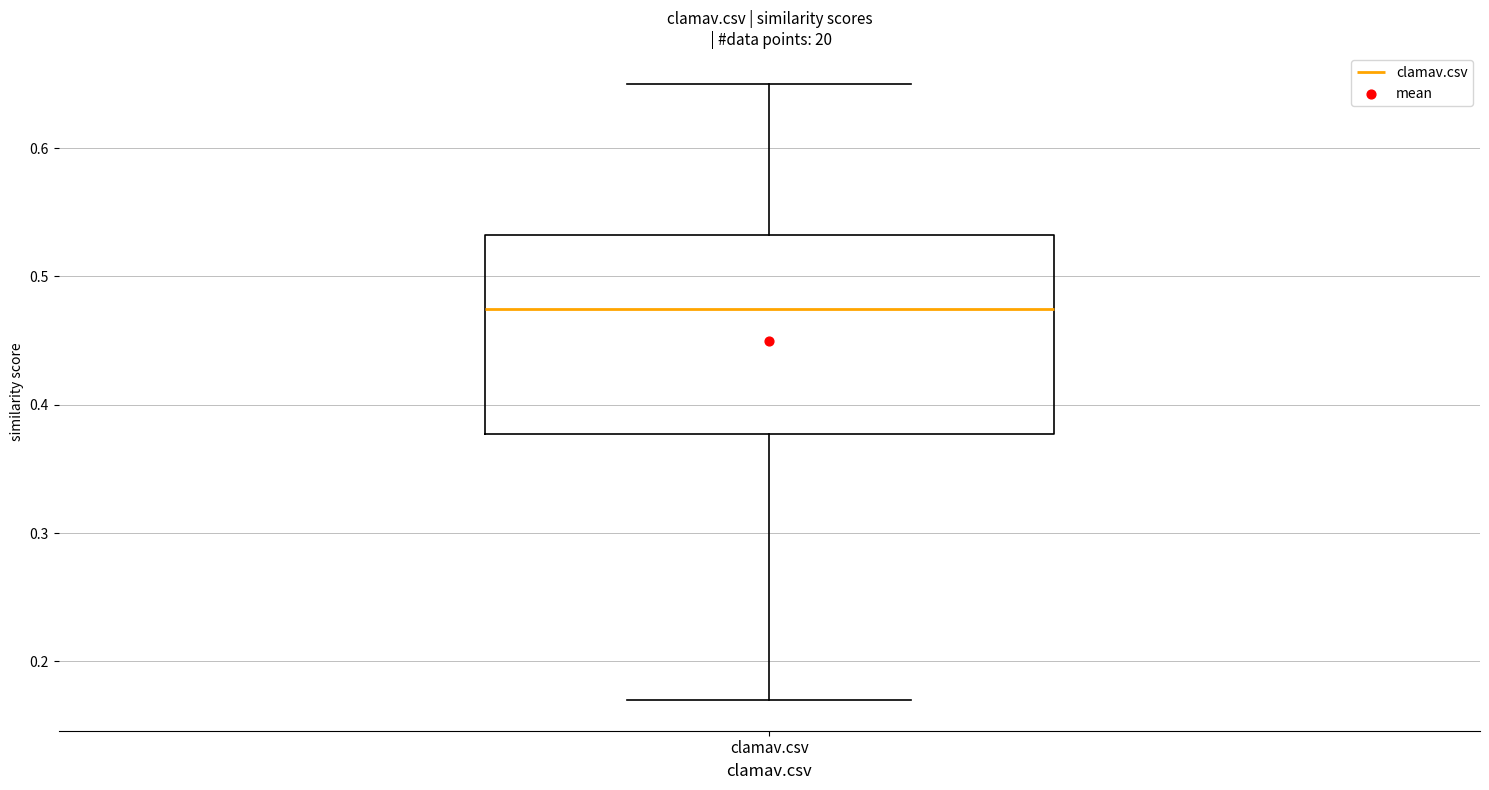

Where does the upper whisker of the box for clamav.csv end on the y-axis? The values are not printed on the chart, so give them approximately, as read against the axis.

0.65